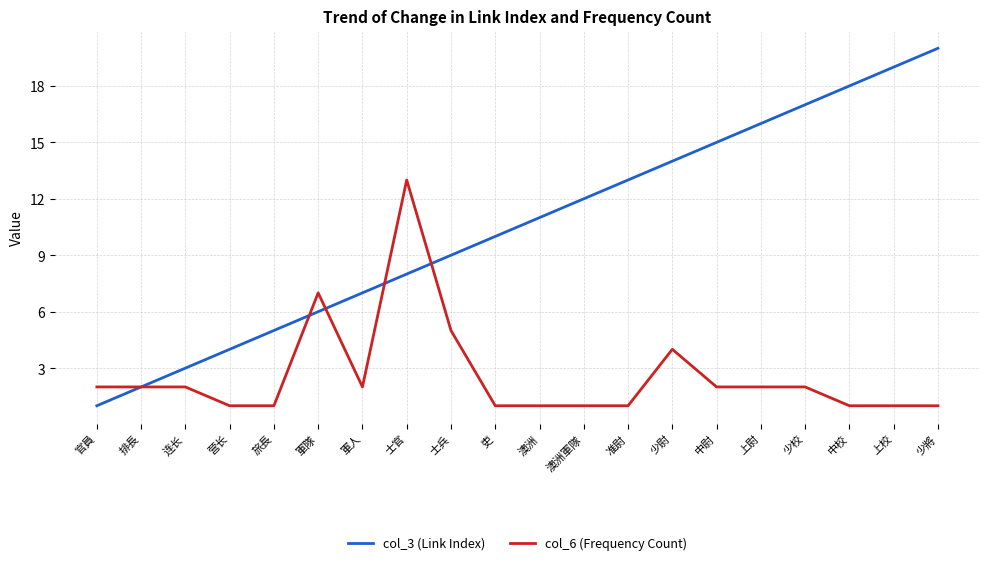

Reading right to left, list all the values displayed in this chart.

col_3 (Link Index): 少將=20	上校=19	中校=18	少校=17	上尉=16	中尉=15	少尉=14	准尉=13	澳洲軍隊=12	澳洲=11	吏=10	士兵=9	士官=8	軍人=7	軍隊=6	旅長=5	营长=4	连长=3	排長=2	官員=1
col_6 (Frequency Count): 少將=1	上校=1	中校=1	少校=2	上尉=2	中尉=2	少尉=4	准尉=1	澳洲軍隊=1	澳洲=1	吏=1	士兵=5	士官=13	軍人=2	軍隊=7	旅長=1	营长=1	连长=2	排長=2	官員=2